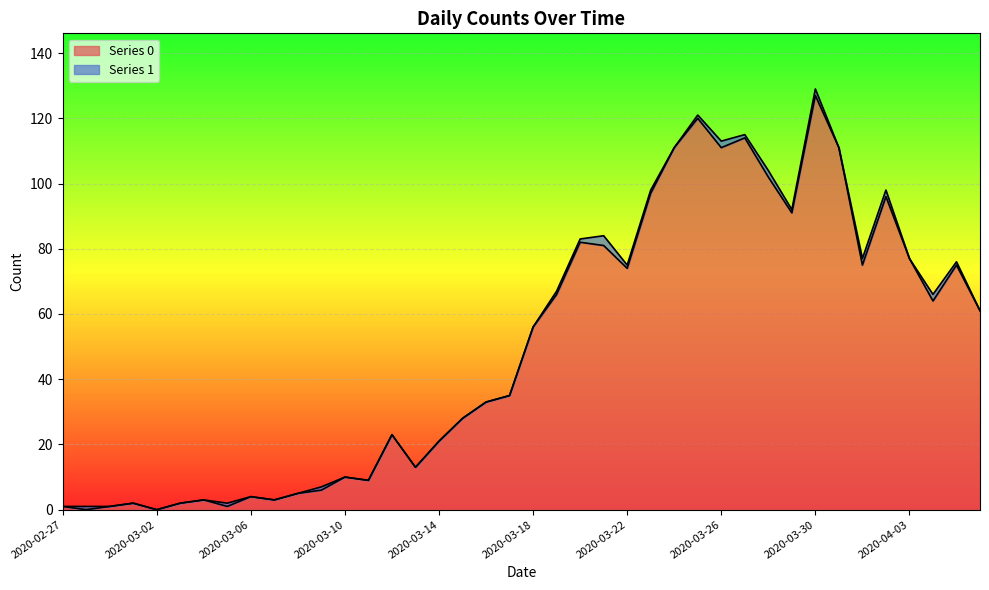

What is the sum of all values?

1991